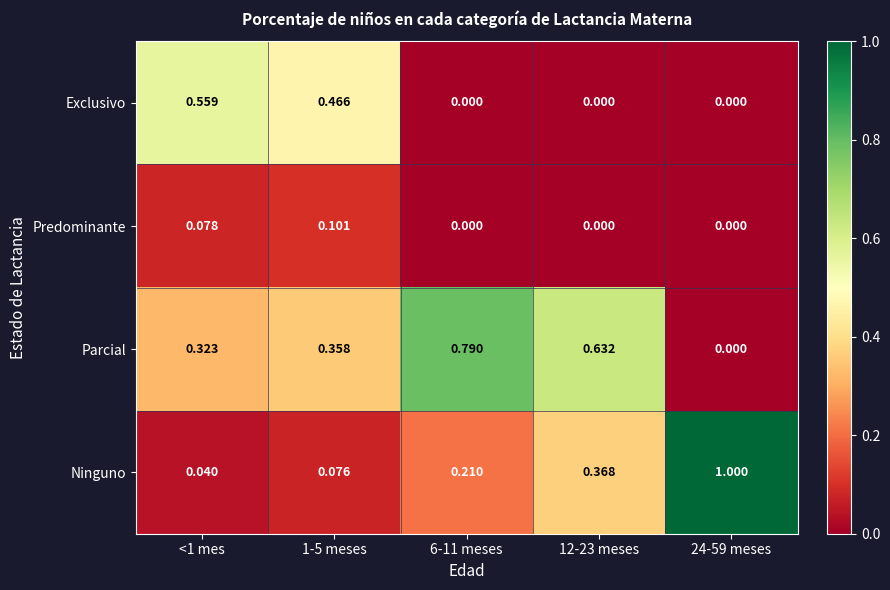

List the series in order of their peak value, highest first.

Ninguno, Parcial, Exclusivo, Predominante